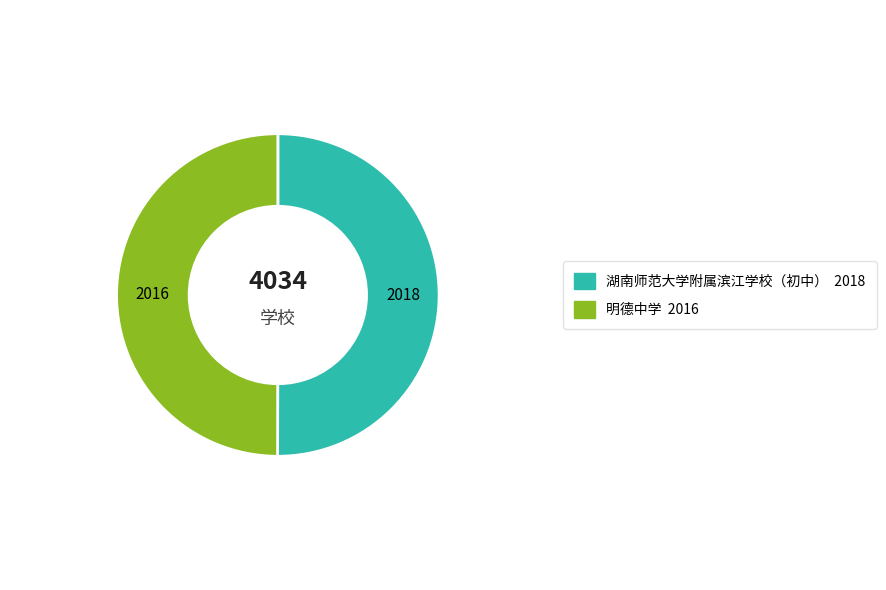

Rank the categories by value from highest to lowest.

湖南师范大学附属滨江学校（初中）, 明德中学